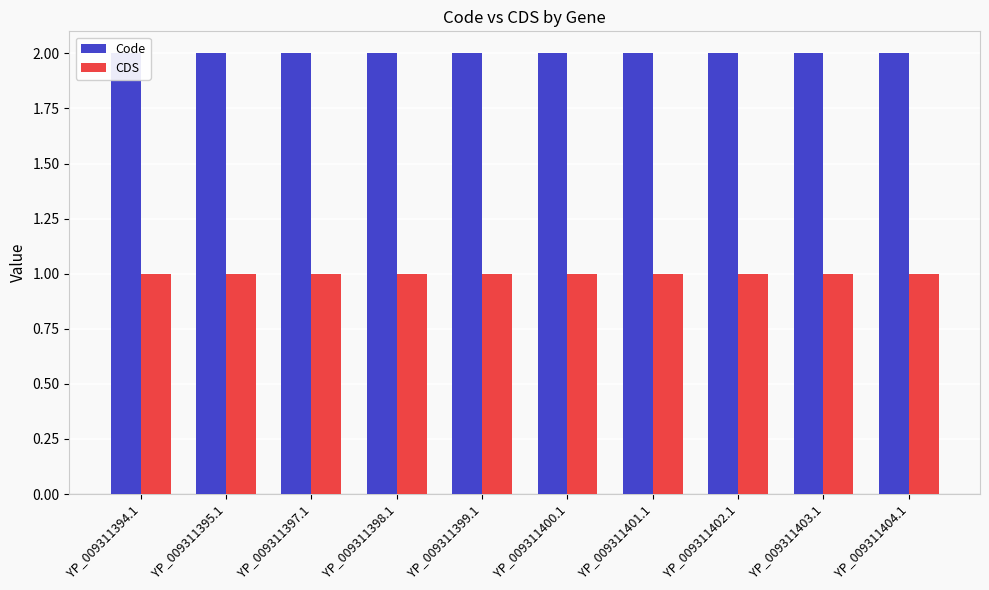

What position from the right is YP_009311398.1?

7